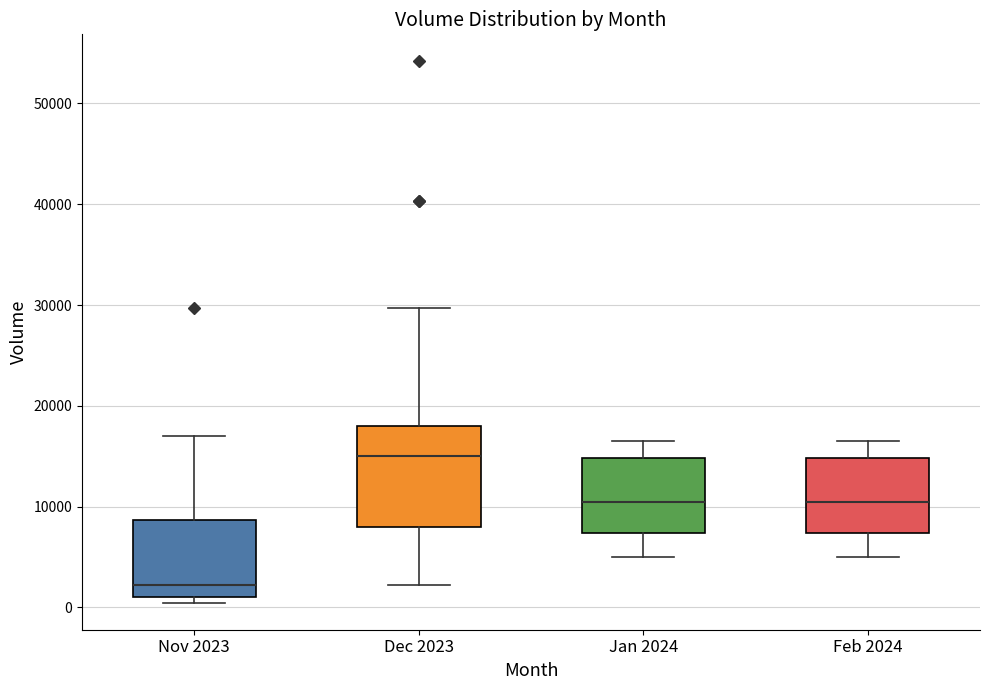

Where does the lower whisker of the box for Jan 2024 end on the y-axis? The values are not printed on the chart, so give them approximately, as read against the axis.

5000